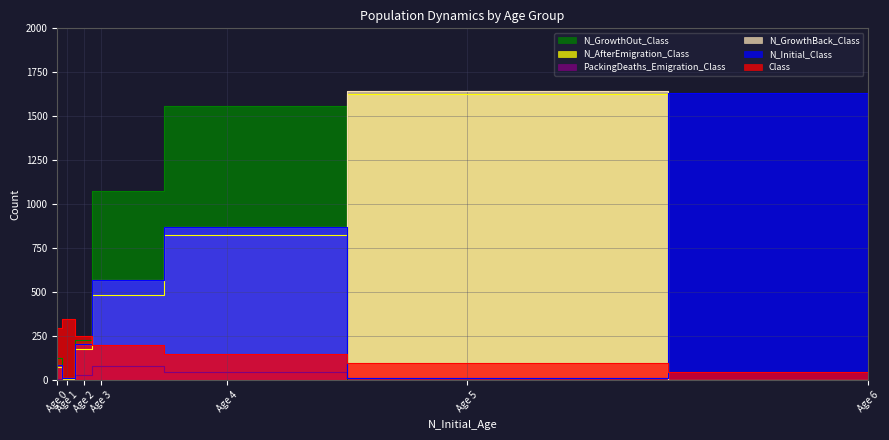

True or false: N_GrowthOut_Class has more than 2 points higher than both neighbors.

False